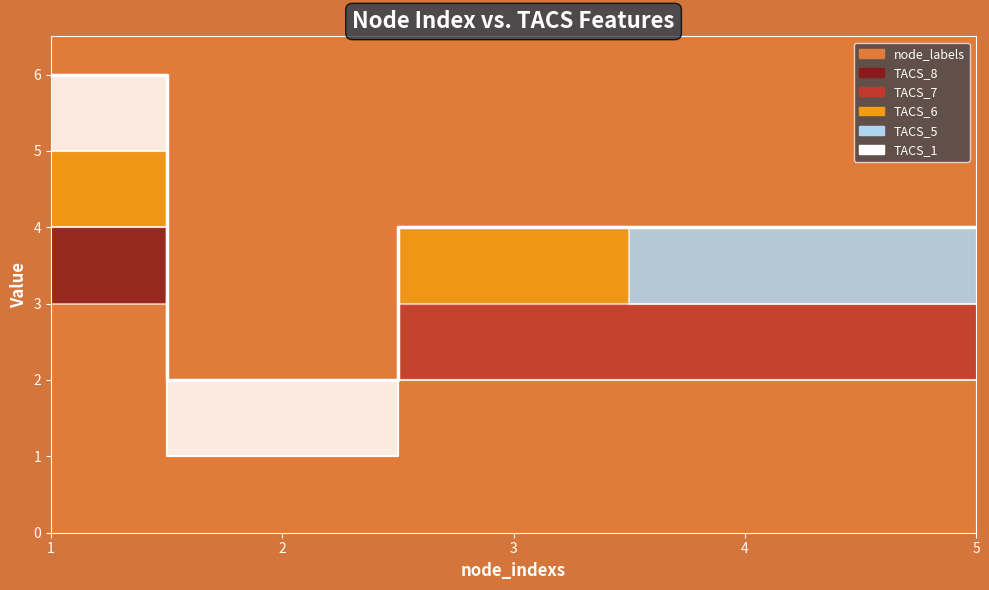

Reading right to left, list all the values displayed in this chart.

node_labels: 2	2	2	1	3
TACS_8: 0	0	0	0	1
TACS_7: 1	1	1	0	0
TACS_6: 0	0	1	0	1
TACS_5: 1	1	0	0	0
TACS_1: 0	0	0	1	1